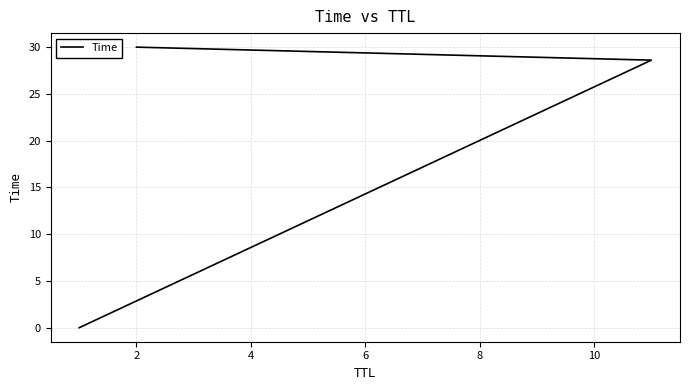

Reading left to right, extract all data points from this chart.

0.0	28.6	30.0